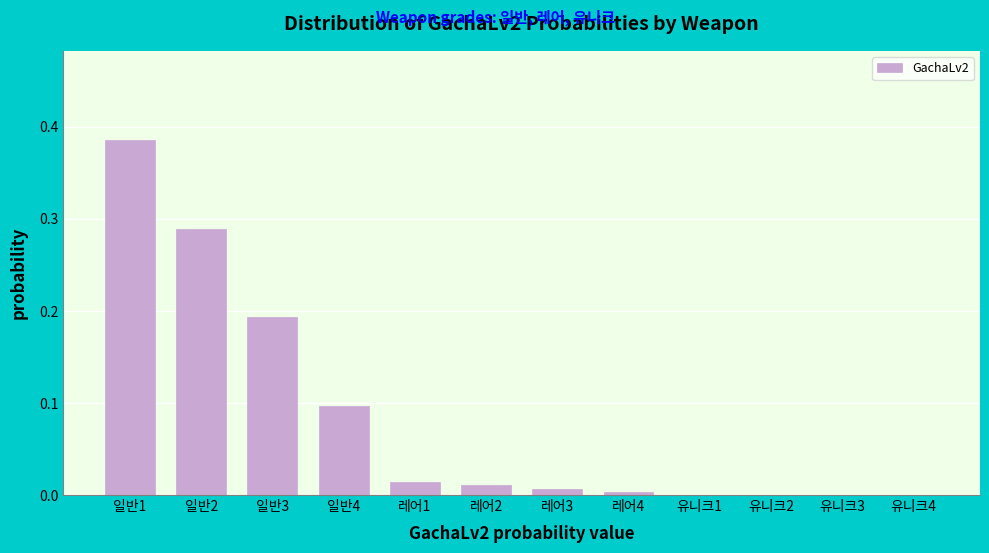

What is the sum of all values?

1.0